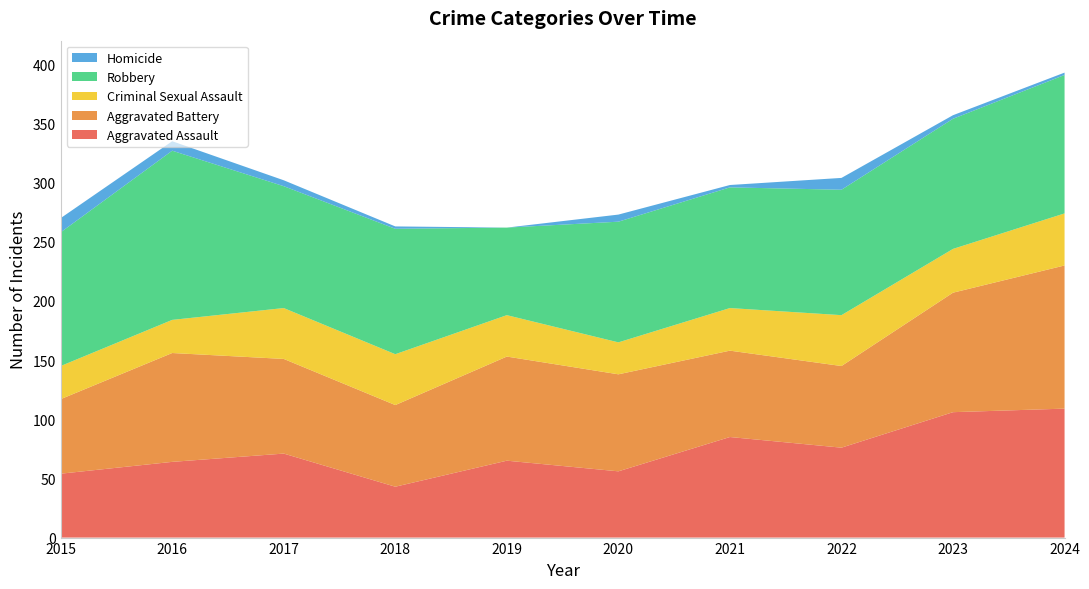

Reading left to right, extract all data points from this chart.

Aggravated Assault: 54	64	71	43	65	56	85	76	106	109
Aggravated Battery: 63	92	80	69	88	82	73	69	101	121
Criminal Sexual Assault: 28	28	43	43	35	27	36	43	37	44
Robbery: 113	143	103	106	74	102	102	106	110	117
Homicide: 12	8	5	2	0	6	2	10	3	2